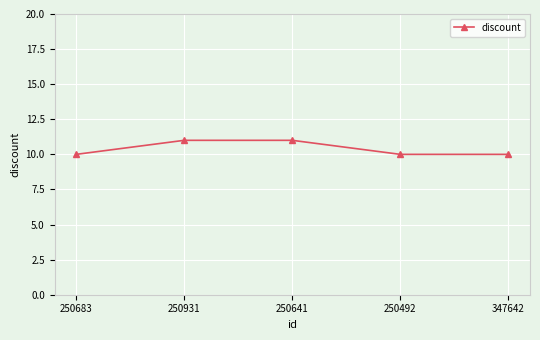

Does the chart have visible grid lines?

Yes